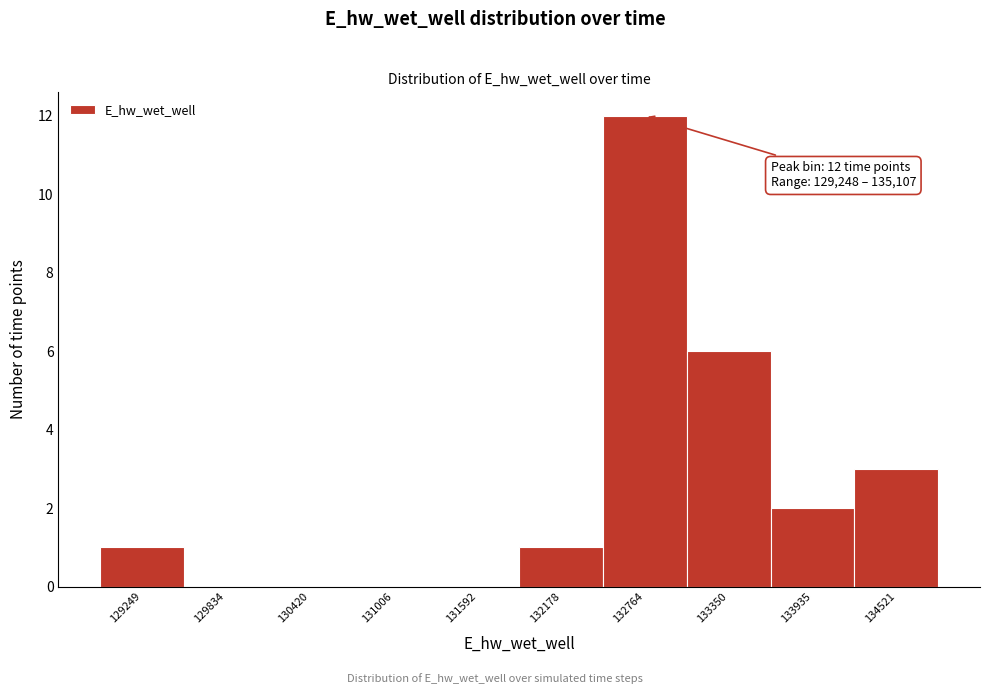

Reading left to right, transcribe all the data shown in this chart.

129249=1	129834=0	130420=0	131006=0	131592=0	132178=1	132764=12	133350=6	133935=2	134521=3